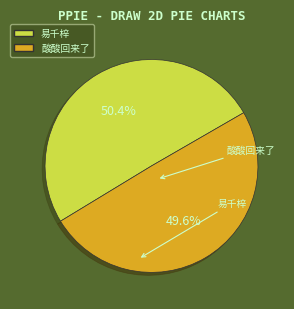

What is the ratio of the value at 易千梓 to the value at 酸酸回来了?

1.0